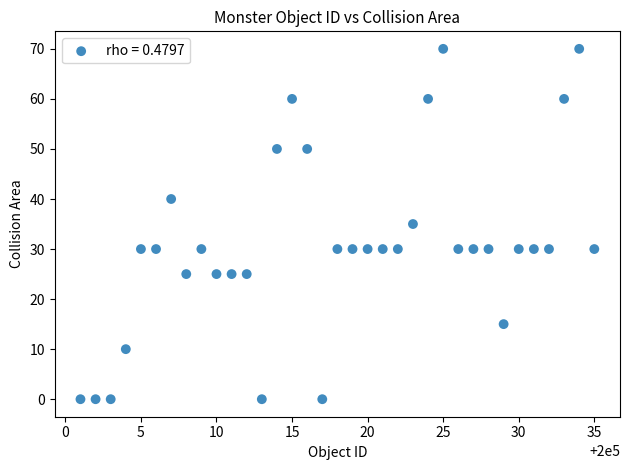

What is the range of Y values (max minus min)?

70